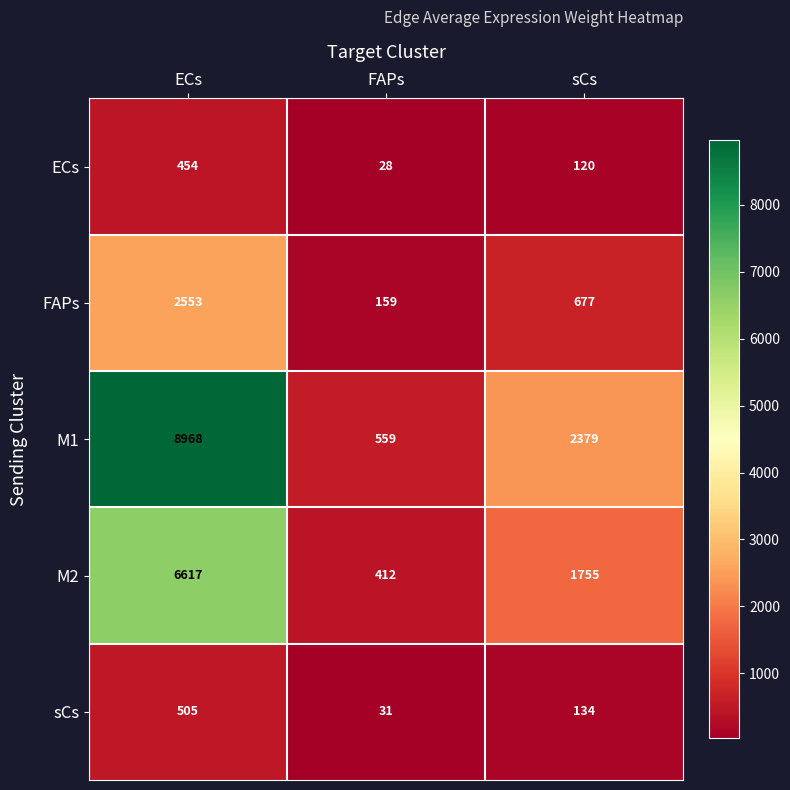

The value of M1 at sCs is 3560. True or false?

False